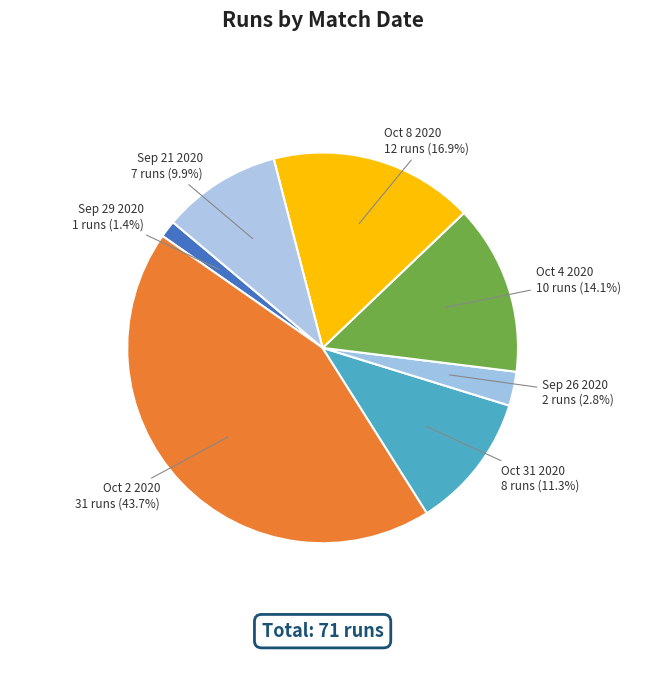

Which has a higher value, Sep 26 2020 or Oct 4 2020?

Oct 4 2020